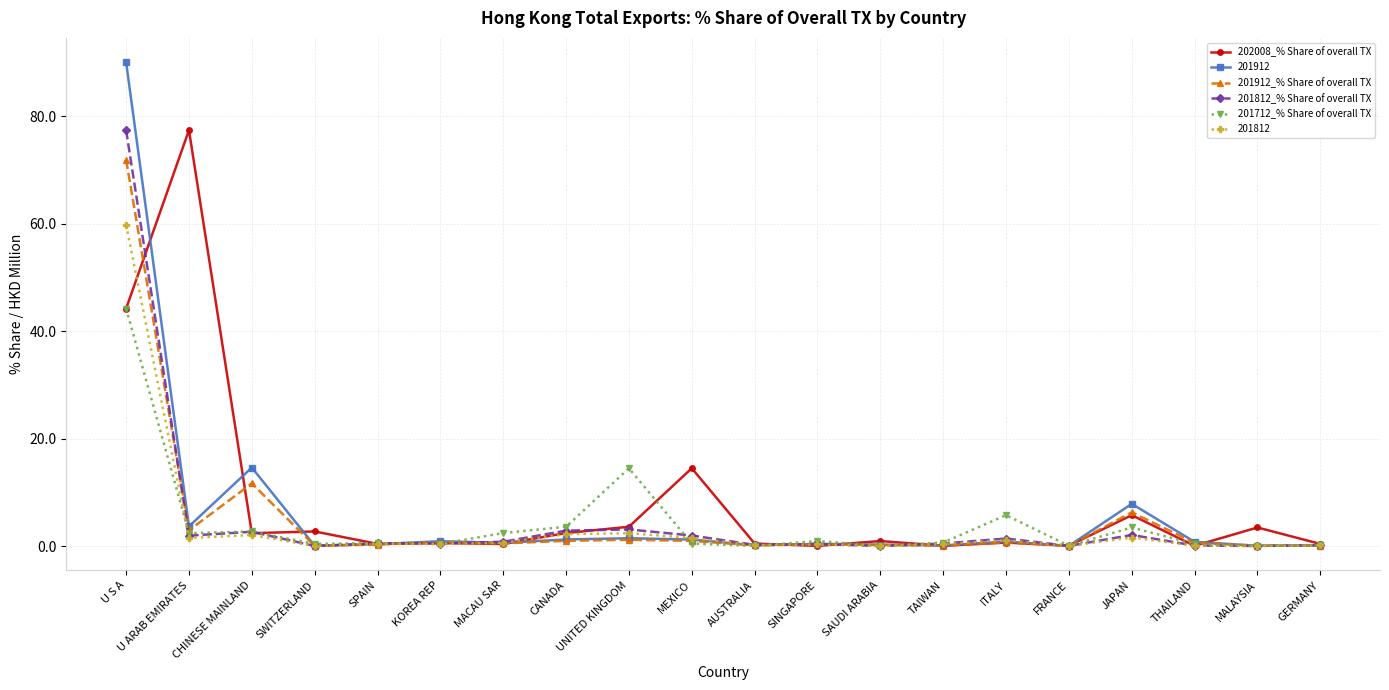

What position from the right is MACAU SAR?

14